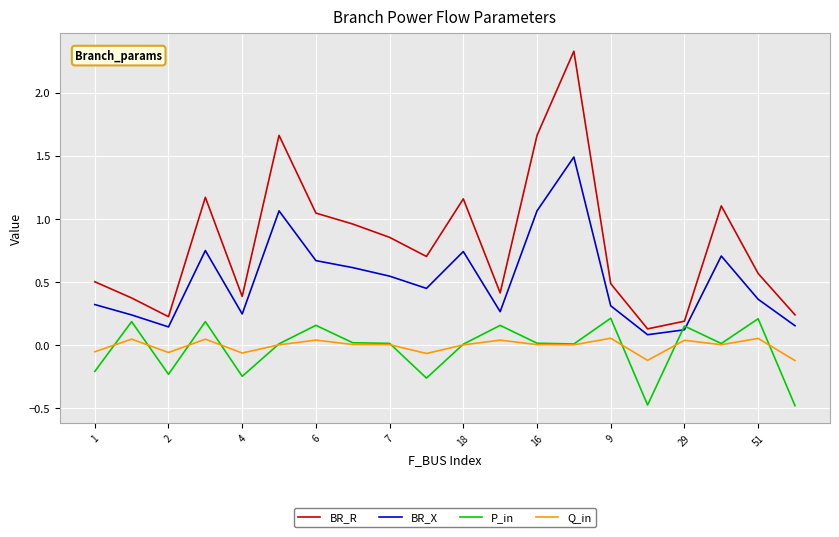

At how many categories does at least one series exceed 0?

20